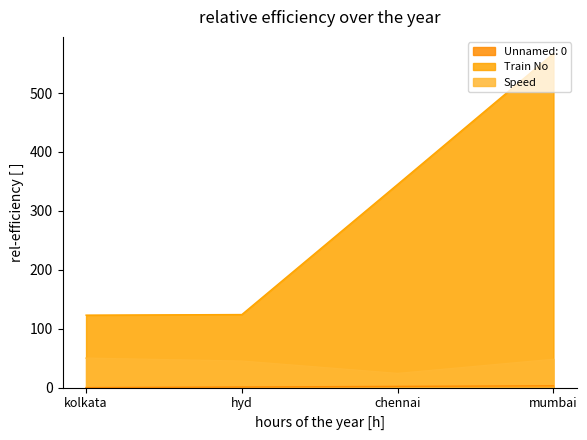

At how many categories does at least one series exceed 260?

2